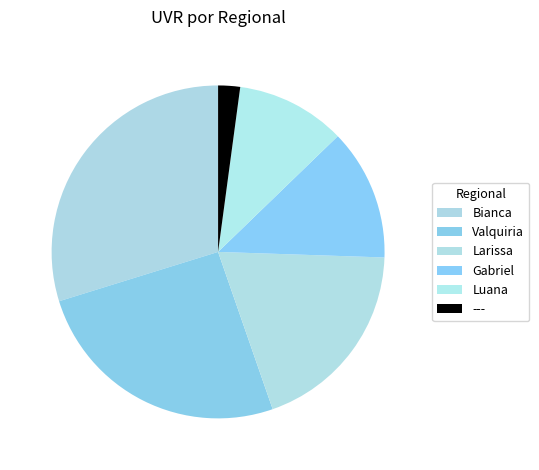

To the nearest percent, what portion does Valquiria represent?

26%